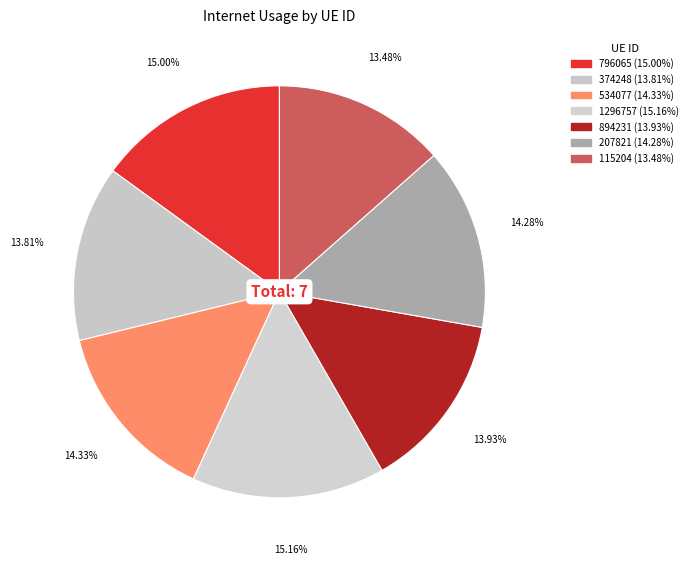

To the nearest percent, what portion does 534077 represent?

14%